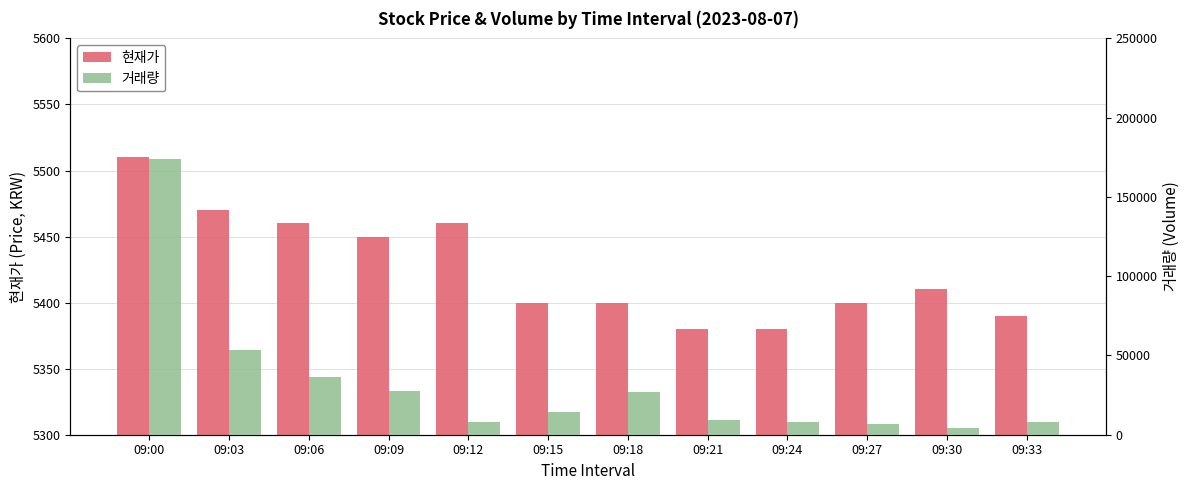

Does the chart contain stacked bars?

No